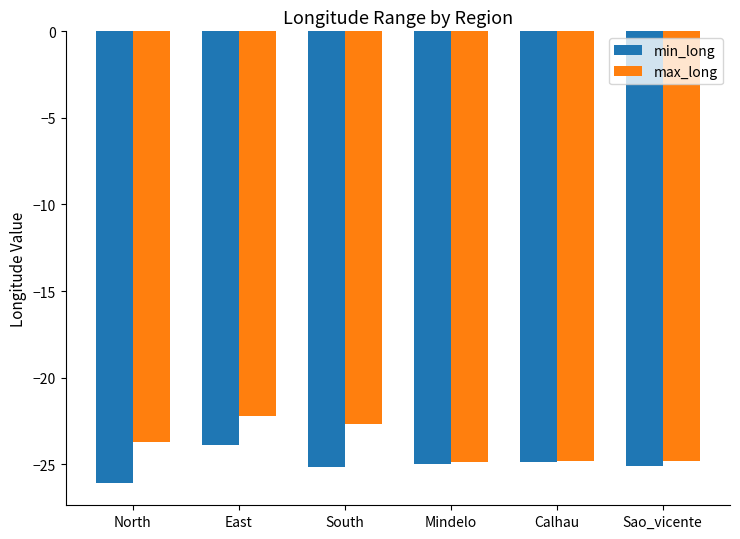

At how many categories does at least one series exceed -23?

2